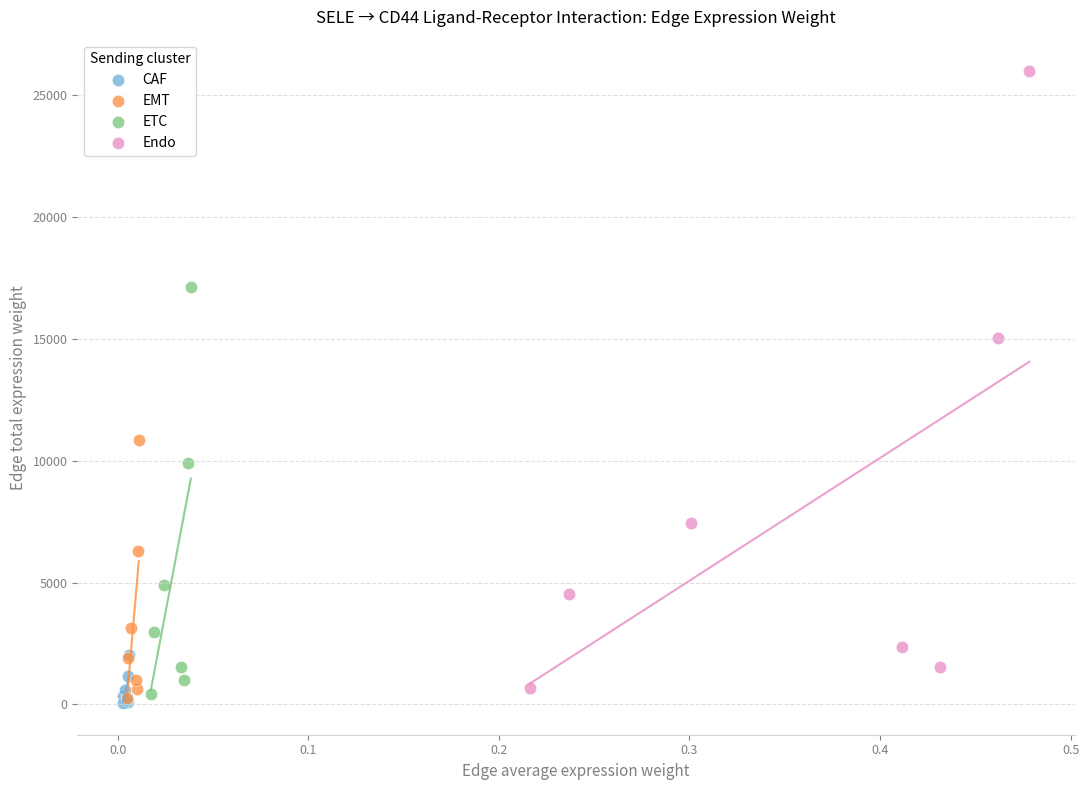

Which series has the largest Y range (max minus min)?

Endo